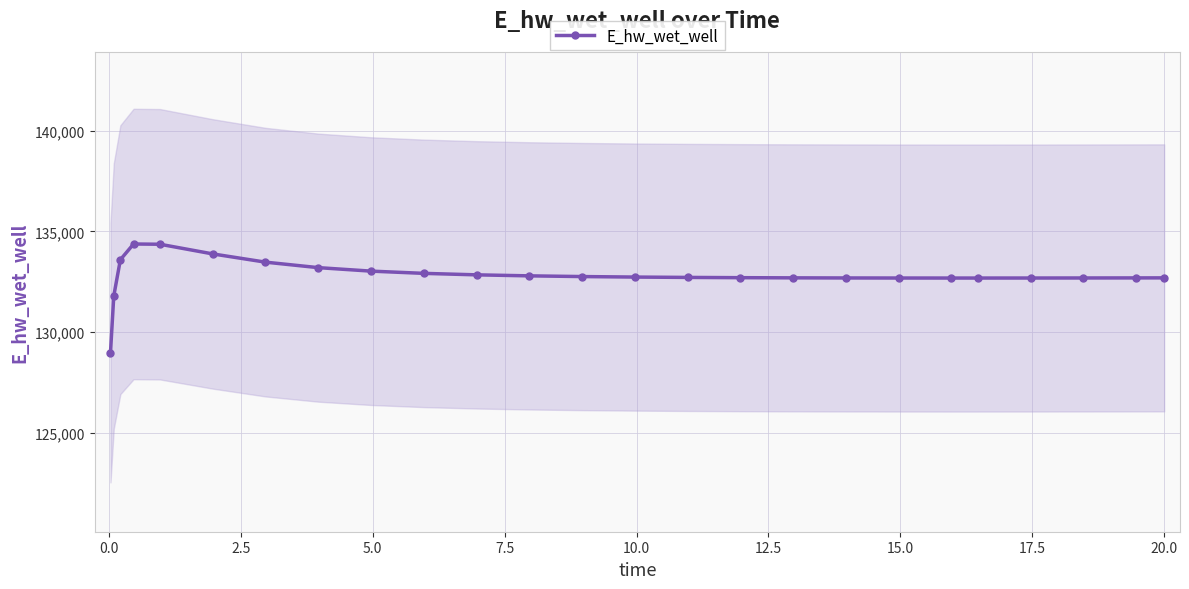

What is the maximum value for E_hw_wet_well?

134373.2